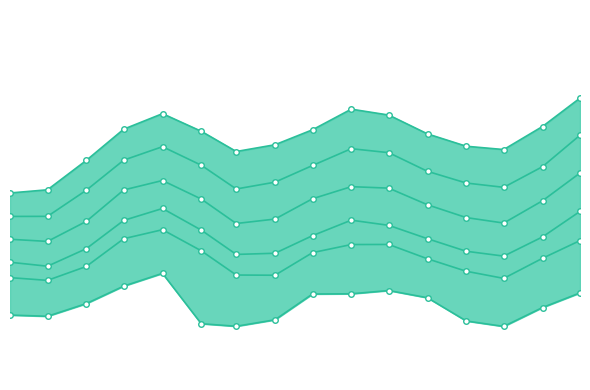

What is the total value across all series at 13?

819.7